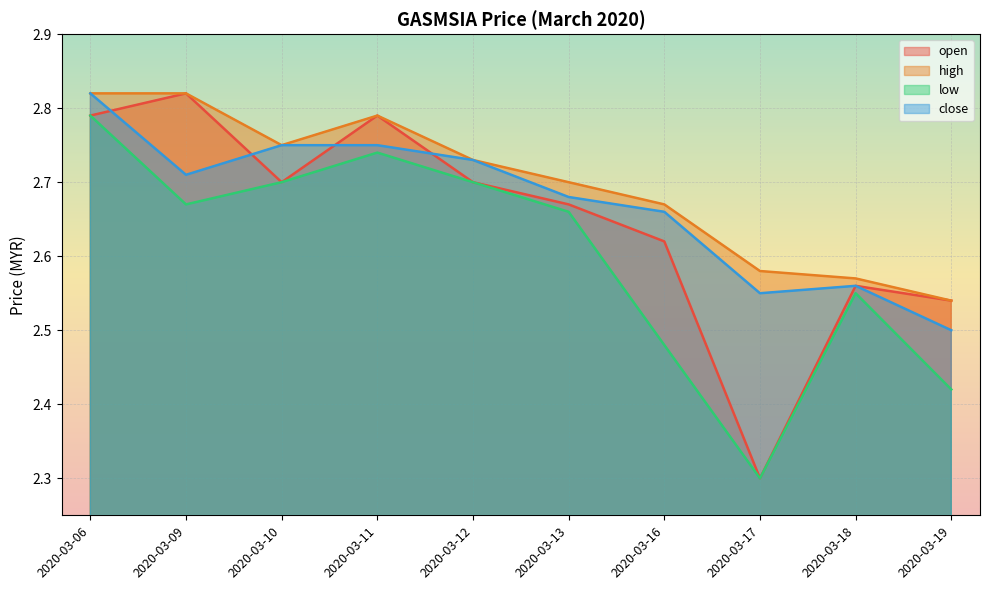

The low series shows 2.7 at 2020-03-10. True or false?

True